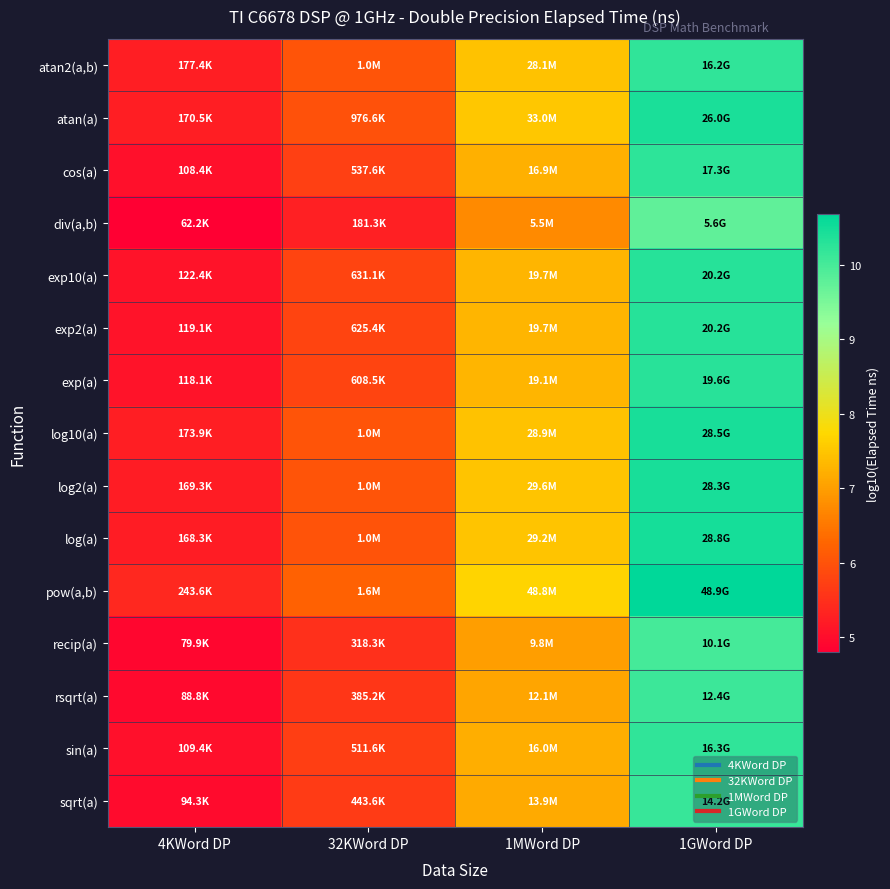

Reading left to right, transcribe all the data shown in this chart.

atan2(a,b): 4KWord DP=5.2	32KWord DP=6.0	1MWord DP=7.4	1GWord DP=10.2
atan(a): 4KWord DP=5.2	32KWord DP=6.0	1MWord DP=7.5	1GWord DP=10.4
cos(a): 4KWord DP=5.0	32KWord DP=5.7	1MWord DP=7.2	1GWord DP=10.2
div(a,b): 4KWord DP=4.8	32KWord DP=5.3	1MWord DP=6.7	1GWord DP=9.8
exp10(a): 4KWord DP=5.1	32KWord DP=5.8	1MWord DP=7.3	1GWord DP=10.3
exp2(a): 4KWord DP=5.1	32KWord DP=5.8	1MWord DP=7.3	1GWord DP=10.3
exp(a): 4KWord DP=5.1	32KWord DP=5.8	1MWord DP=7.3	1GWord DP=10.3
log10(a): 4KWord DP=5.2	32KWord DP=6.0	1MWord DP=7.5	1GWord DP=10.5
log2(a): 4KWord DP=5.2	32KWord DP=6.0	1MWord DP=7.5	1GWord DP=10.5
log(a): 4KWord DP=5.2	32KWord DP=6.0	1MWord DP=7.5	1GWord DP=10.5
pow(a,b): 4KWord DP=5.4	32KWord DP=6.2	1MWord DP=7.7	1GWord DP=10.7
recip(a): 4KWord DP=4.9	32KWord DP=5.5	1MWord DP=7.0	1GWord DP=10.0
rsqrt(a): 4KWord DP=4.9	32KWord DP=5.6	1MWord DP=7.1	1GWord DP=10.1
sin(a): 4KWord DP=5.0	32KWord DP=5.7	1MWord DP=7.2	1GWord DP=10.2
sqrt(a): 4KWord DP=5.0	32KWord DP=5.6	1MWord DP=7.1	1GWord DP=10.2